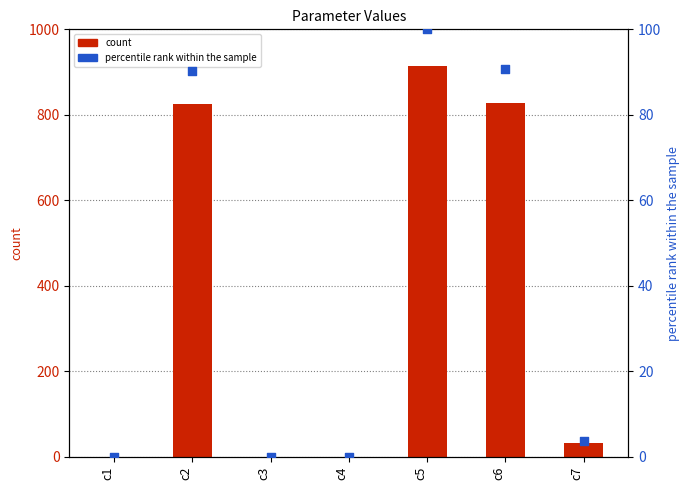

Which series reaches the minimum Y coordinate?

percentile rank within the sample